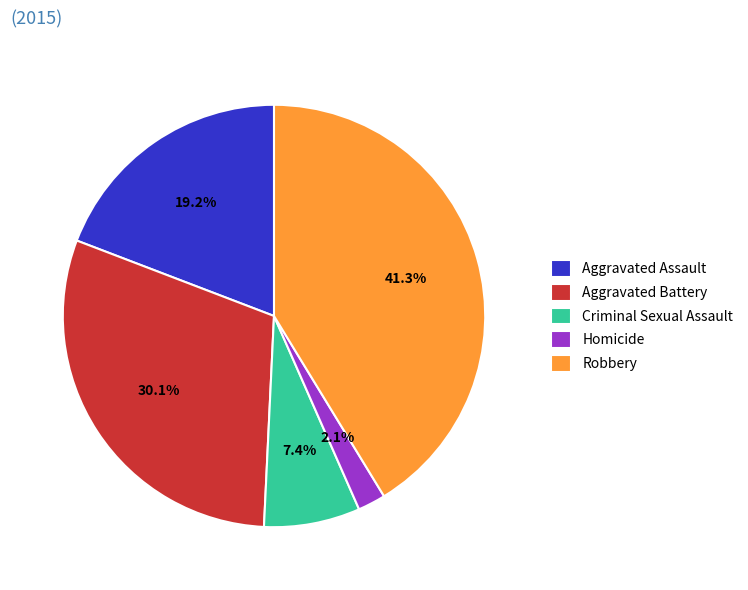

What is the ratio of the value at Homicide to the value at Criminal Sexual Assault?

0.3